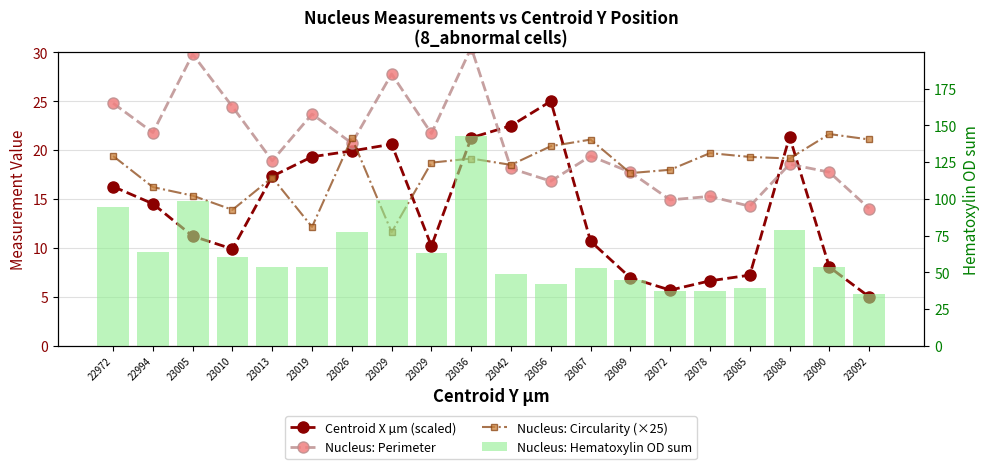

What is the difference between the maximum and second lowest values in the Nucleus: Circularity (×25) series?

9.5